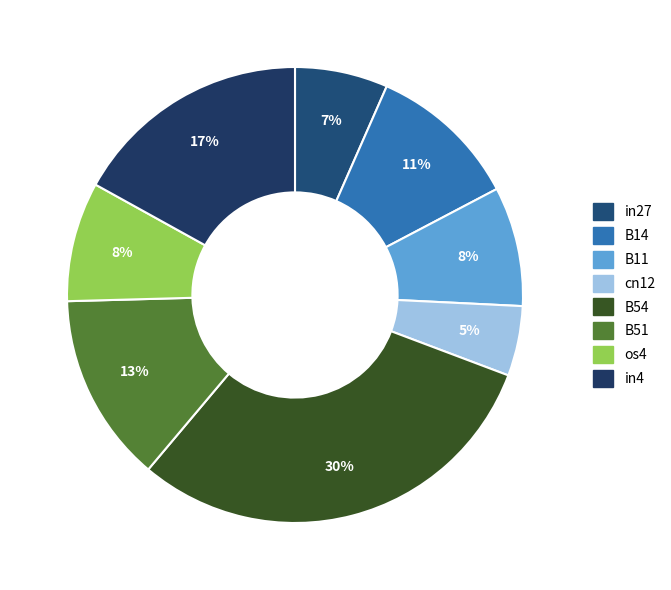

The in4 slice represents 17% of the pie. True or false?

True